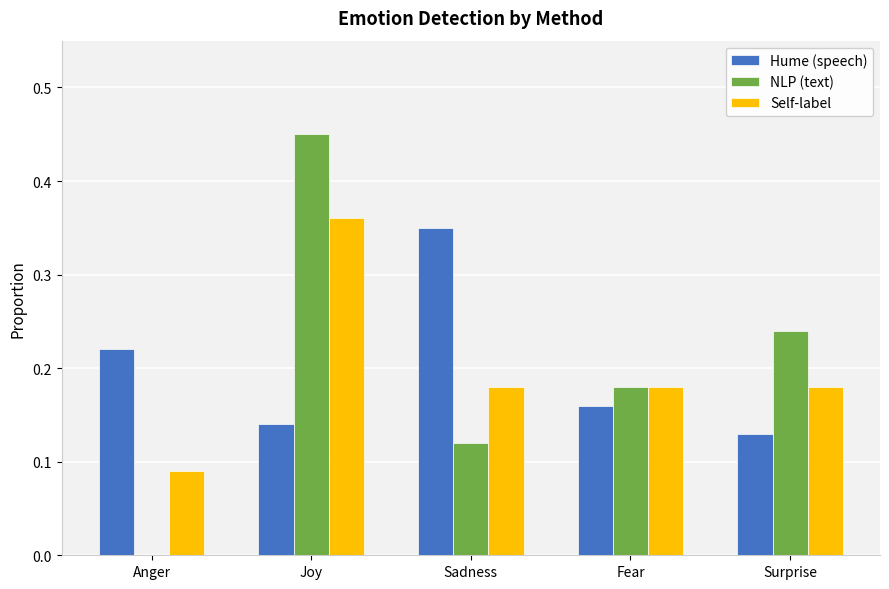

The value of NLP (text) at Fear is 0.3. True or false?

False